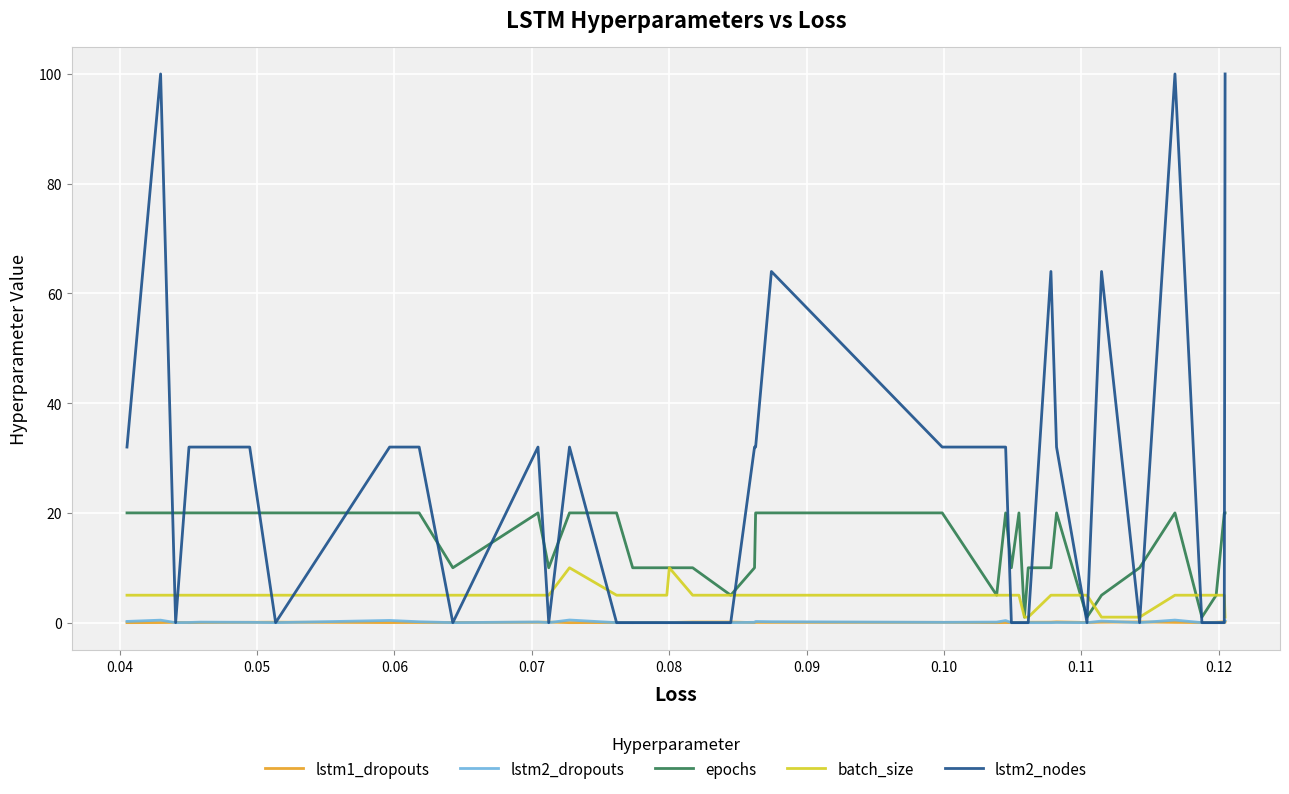

What is the sum of all lstm1_dropouts values?

1.9